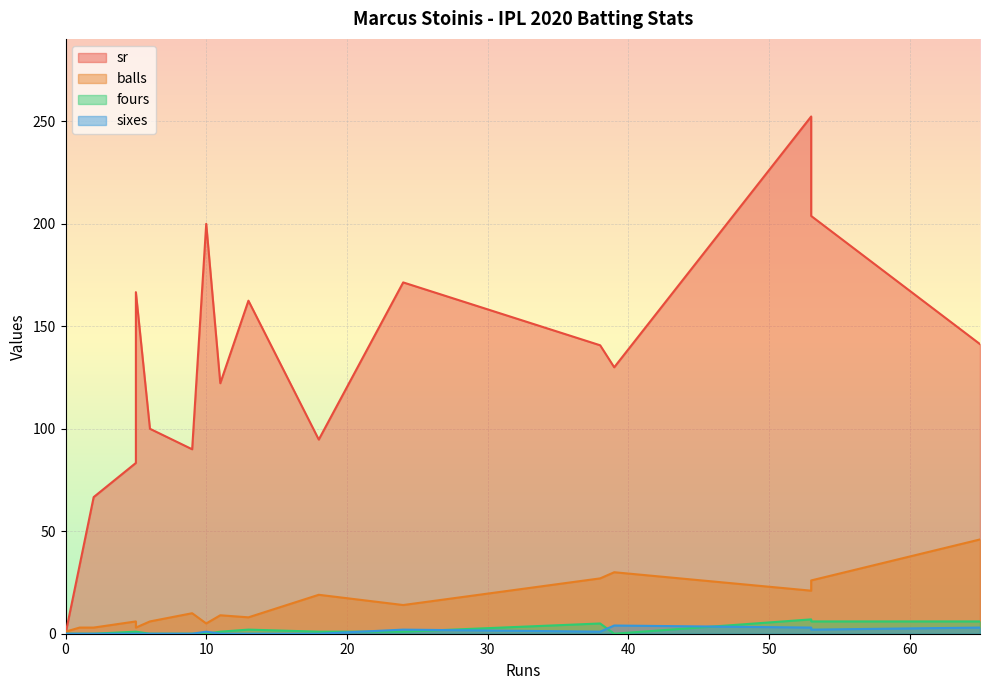

How many positive values does the fours series have?

10